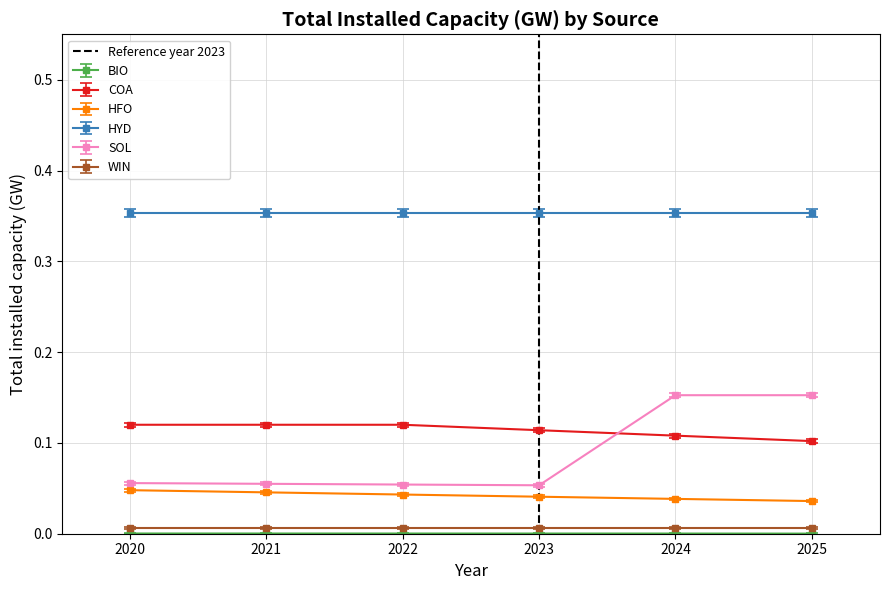

True or false: COA has more than 2 points higher than both neighbors.

False